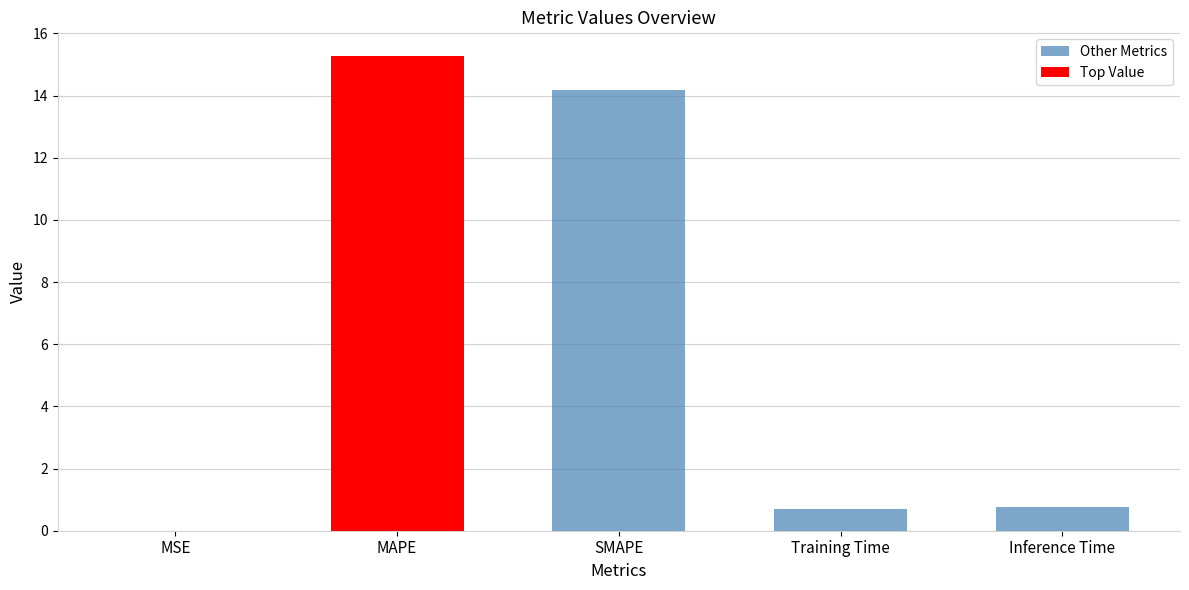

What is the average value?

6.2